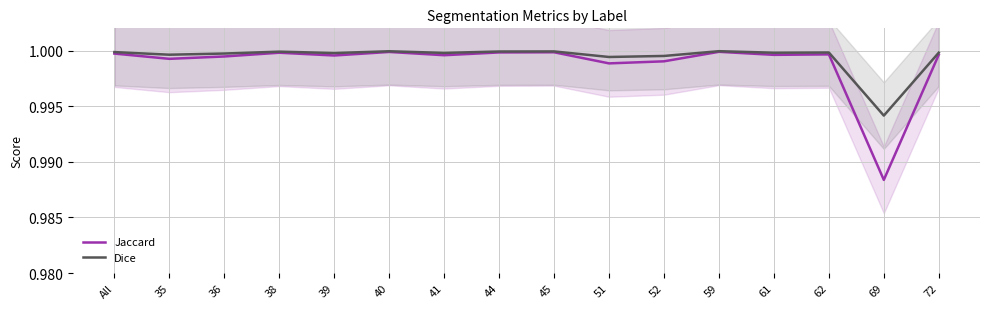

What is the total value across all series at 45?

2.0